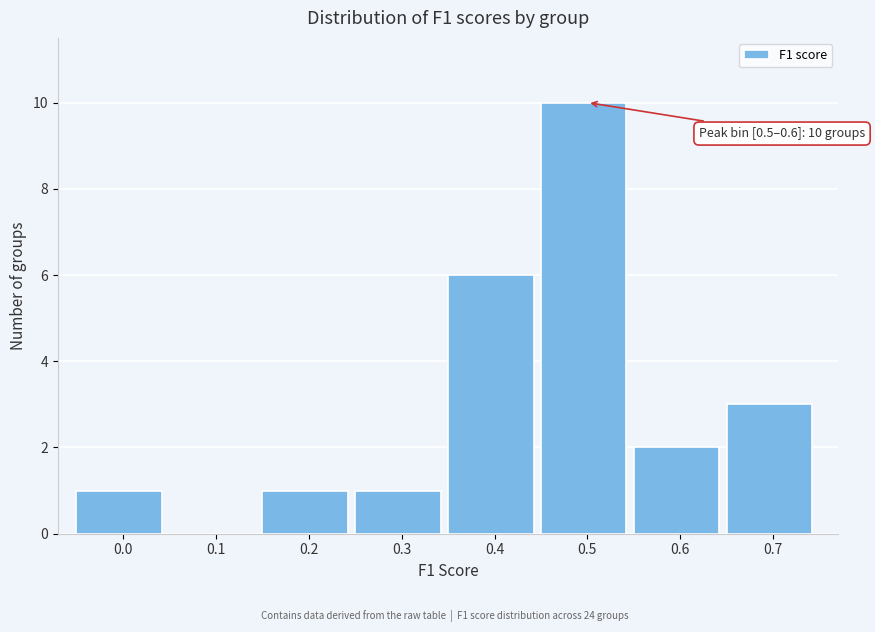

Reading right to left, extract all data points from this chart.

0.7=3	0.6=2	0.5=10	0.4=6	0.3=1	0.2=1	0.1=0	0.0=1